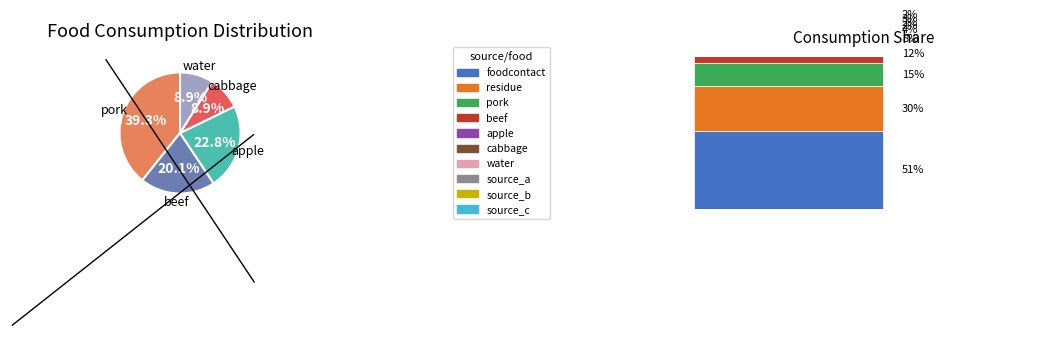

To the nearest percent, what portion does pork represent?

39%